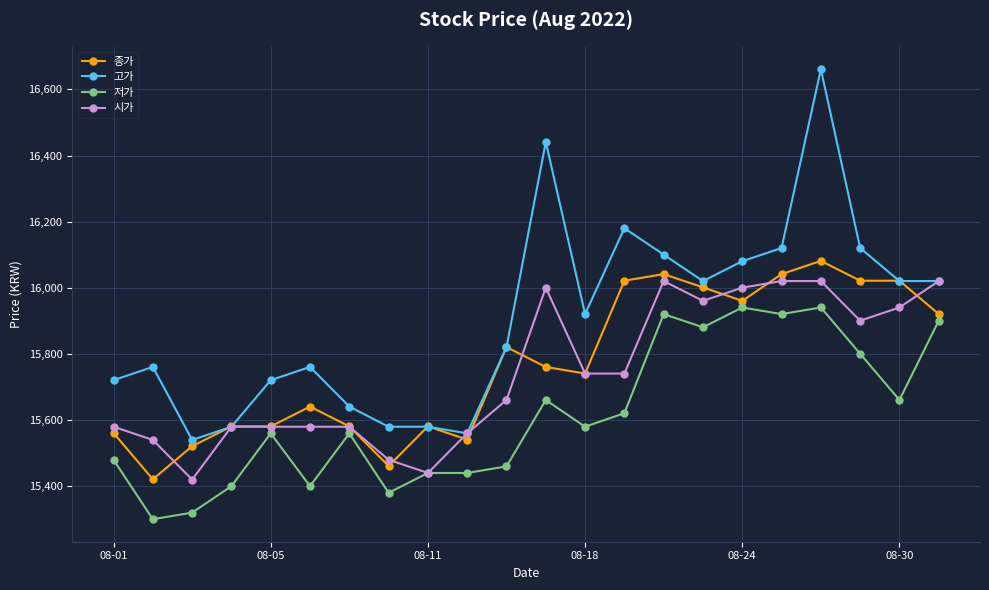

Which series has the largest range (max minus min)?

고가